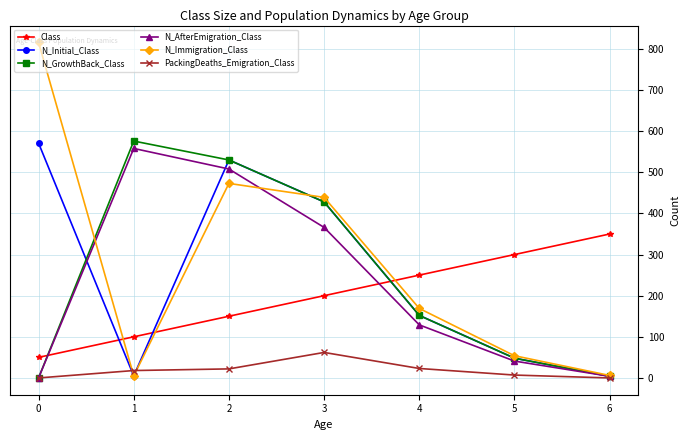

The value of N_Immigration_Class at 5 is 54. True or false?

True